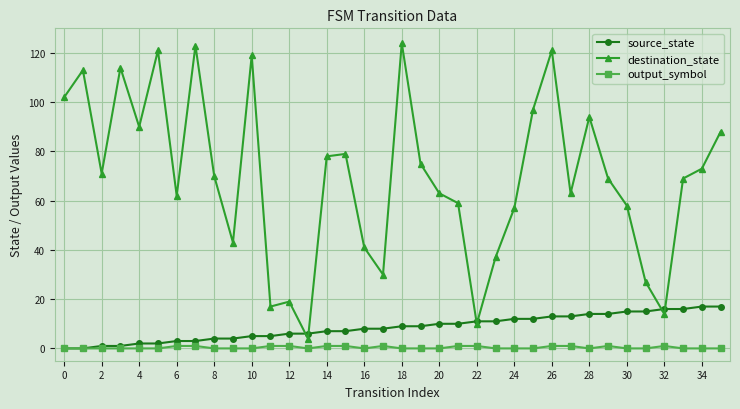

List the series in order of their peak value, lowest first.

output_symbol, source_state, destination_state